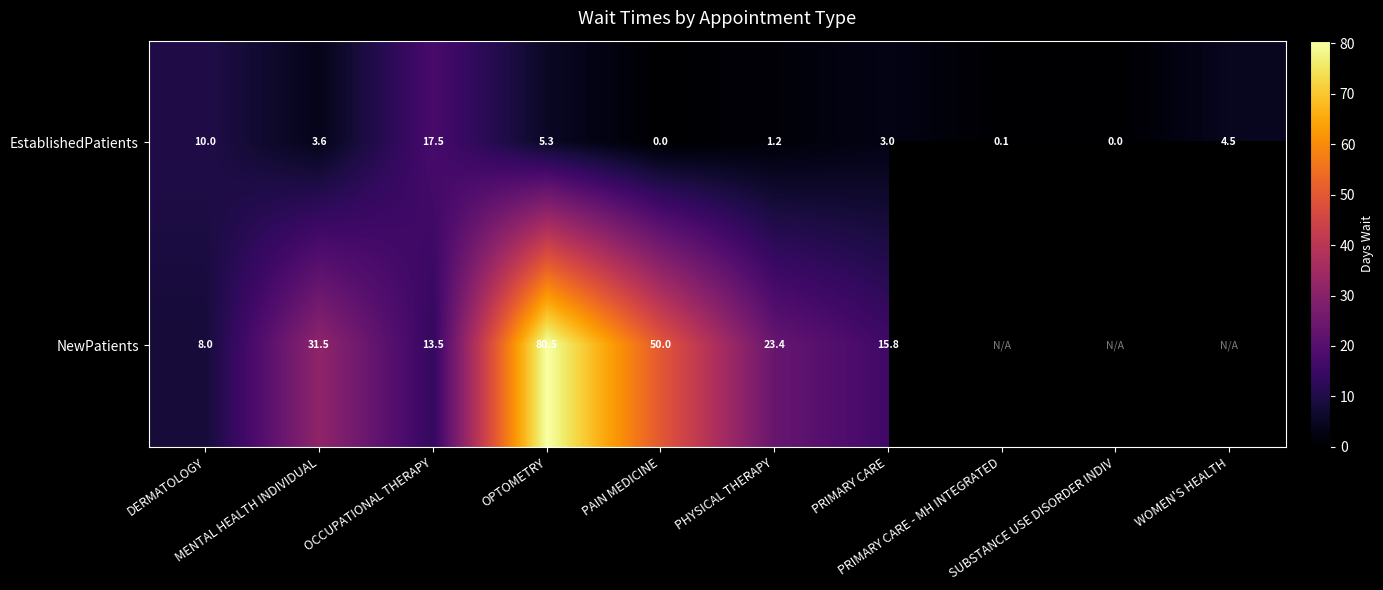

What is the maximum value for EstablishedPatients?

17.5